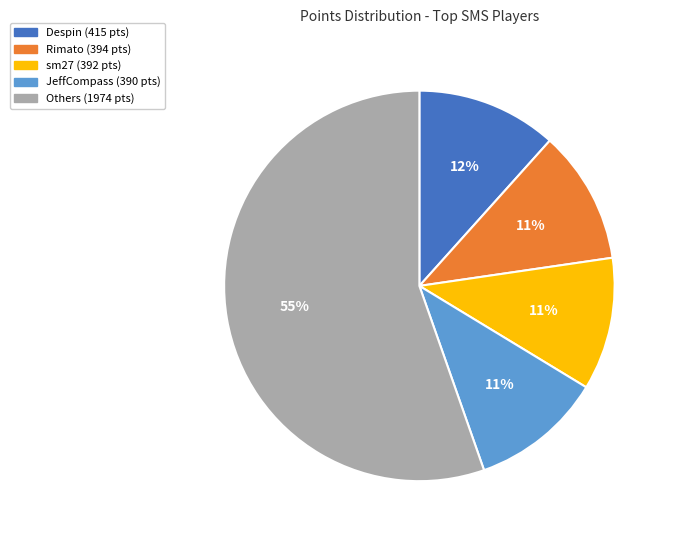

Does any single category account for the majority?

Yes